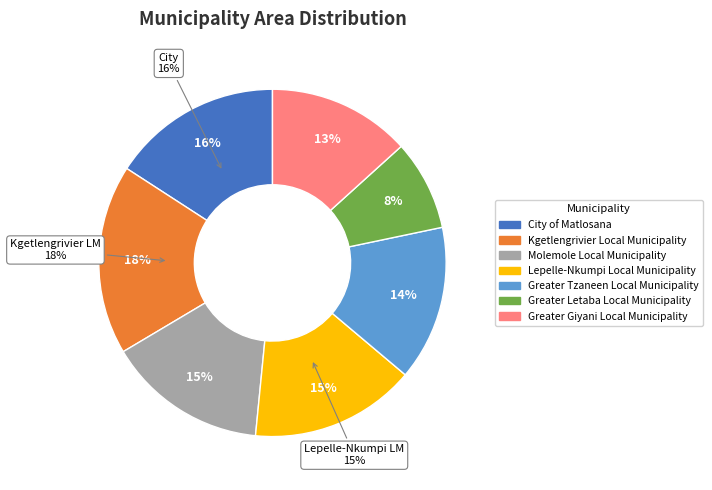

Combined, do Lepelle-Nkumpi Local Municipality and City of Matlosana account for over 50%?

No